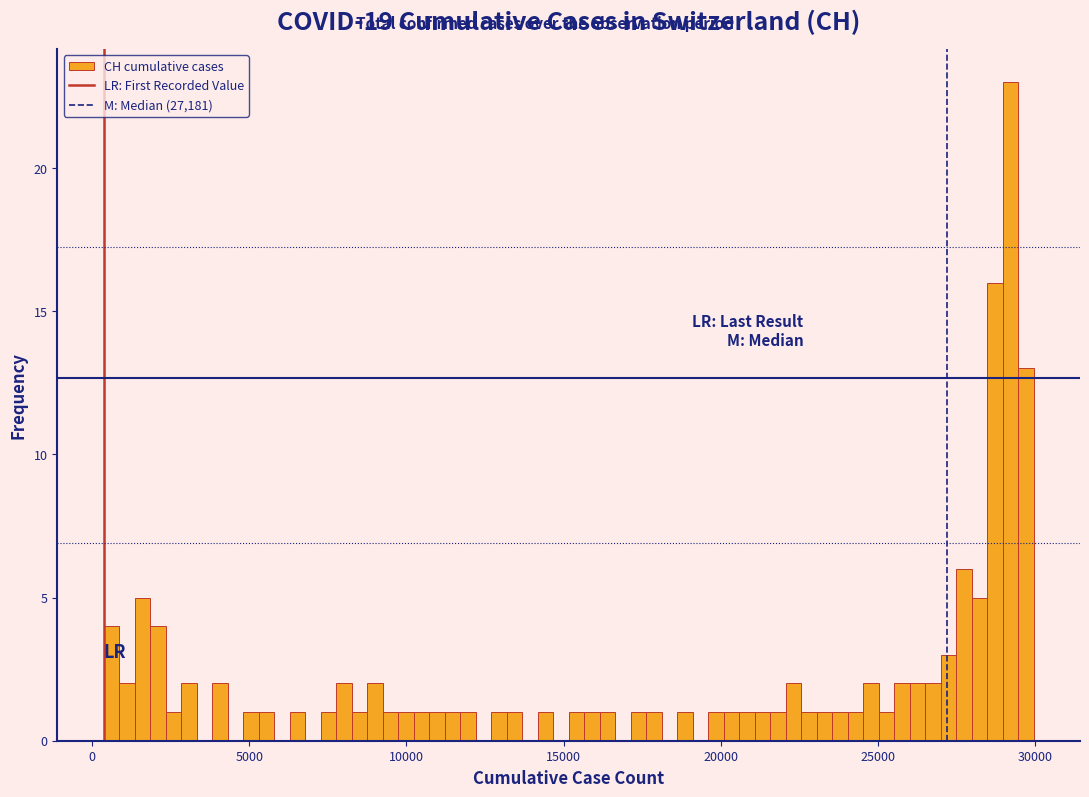

Read against the x-axis, roughly where is the centre of the tallest bar?

29000